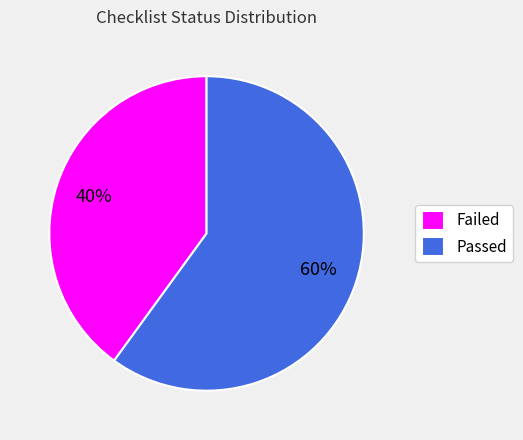

Is there a majority slice in this chart?

Yes